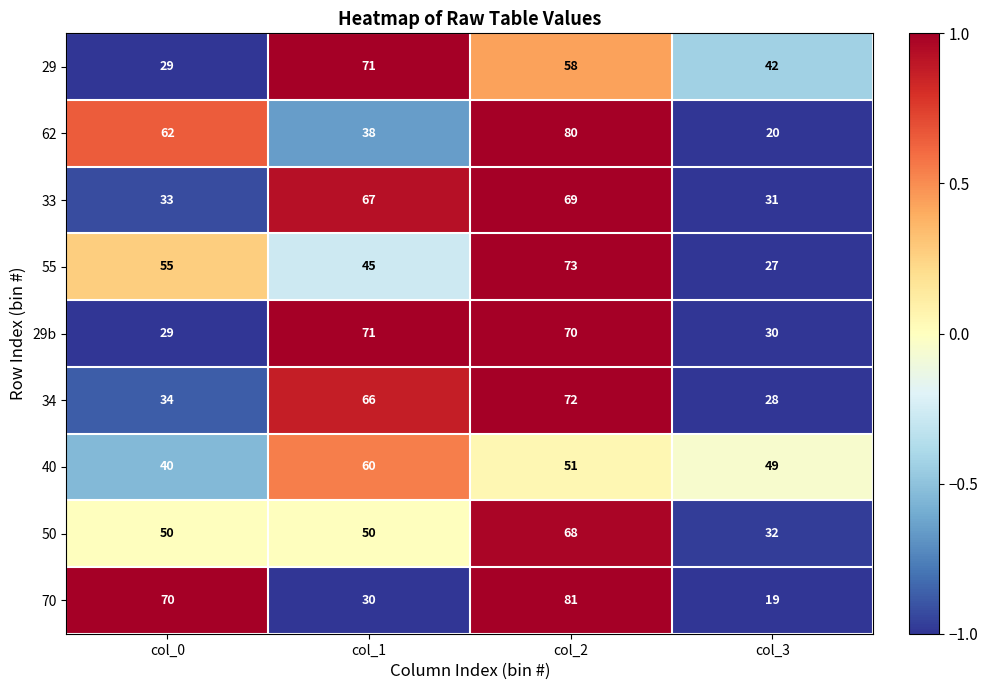

Which label corresponds to the smallest value in the chart?

col_3